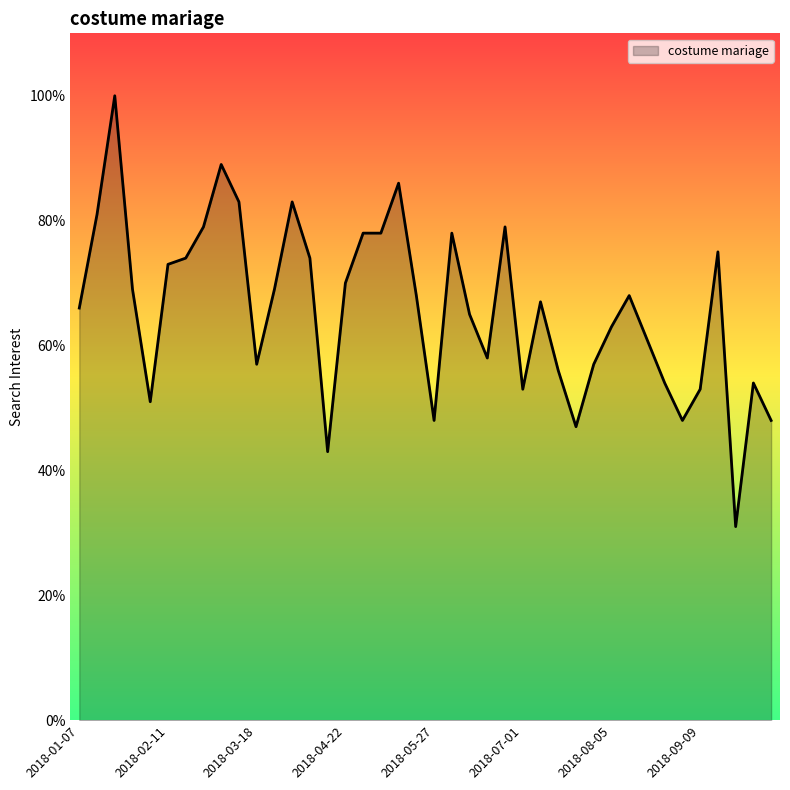

What is the greatest value displayed?

100